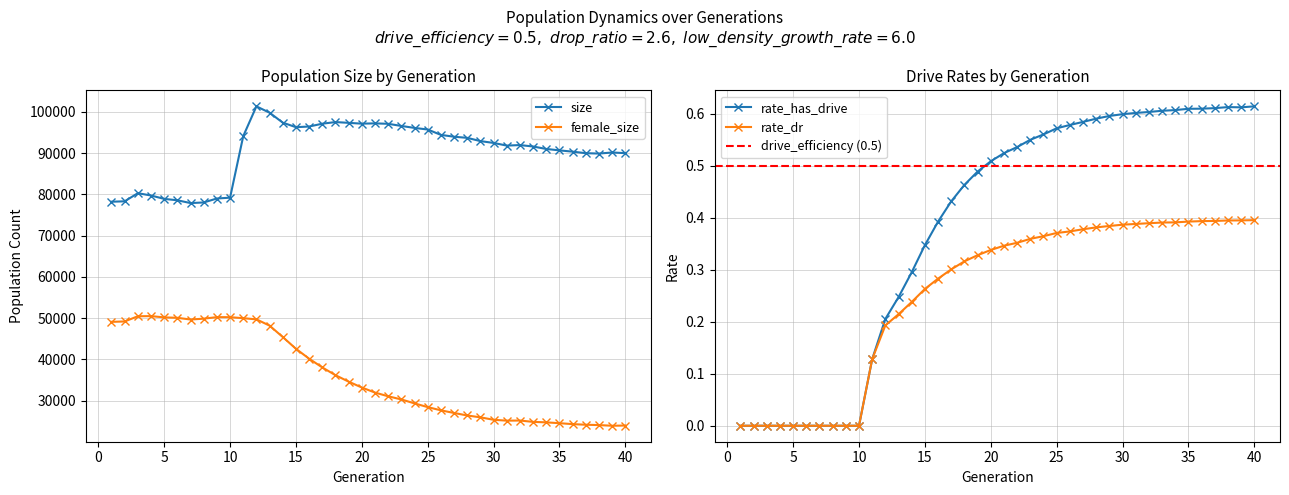

What is the spread (max minus min) of values at 29?

92917.6